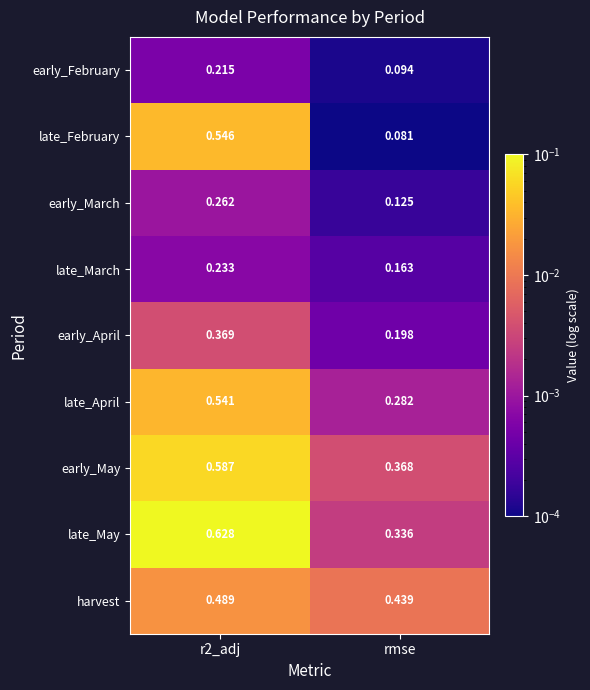

List the series in order of their peak value, lowest first.

early_February, late_March, early_March, early_April, harvest, late_April, late_February, early_May, late_May